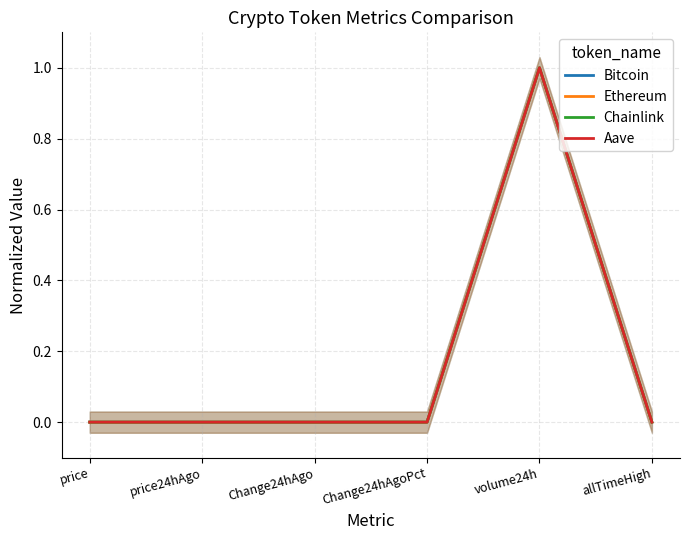

Count the number of data series in this chart.

4